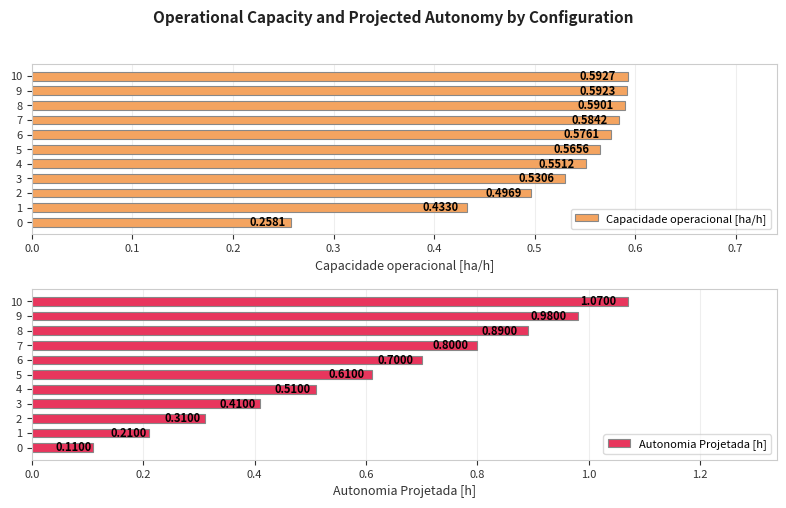

List the labels in order of Capacidade operacional [ha/h] value, smallest first.

0, 1, 2, 3, 4, 5, 6, 7, 8, 9, 10